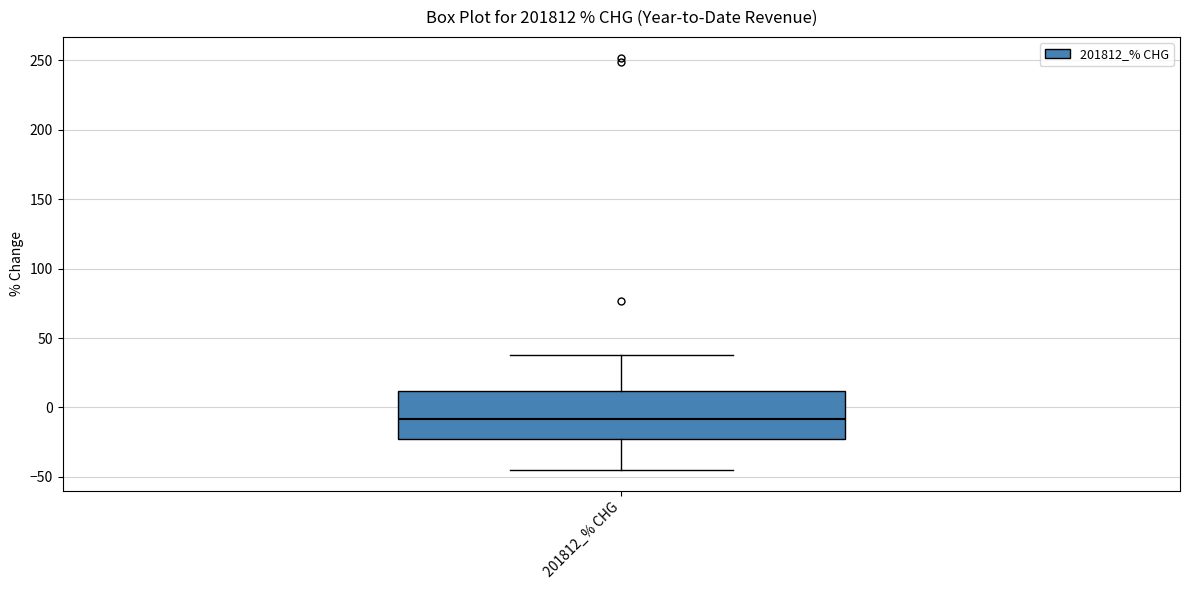

Read this box plot against the y-axis: the position of the median line, the range covered by the box, and the ends of both whiskers. The values are not printed on the chart, so give them approximately, as read against the axis.

median -10, box -25 to 10, whiskers -45 to 40